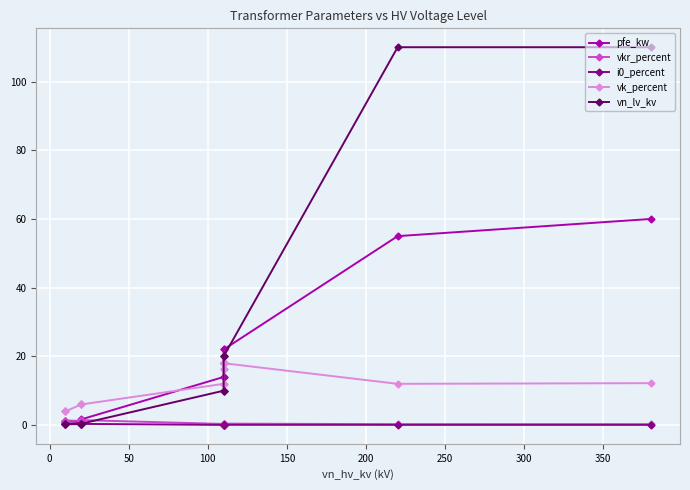

Which series has the largest range (max minus min)?

vn_lv_kv